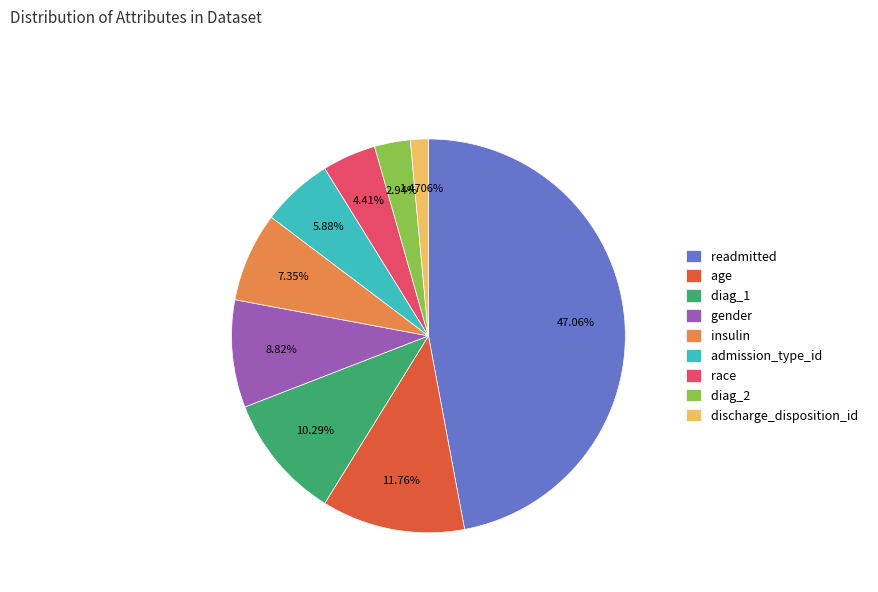

What percentage do diag_2 and age together represent?

14.7%